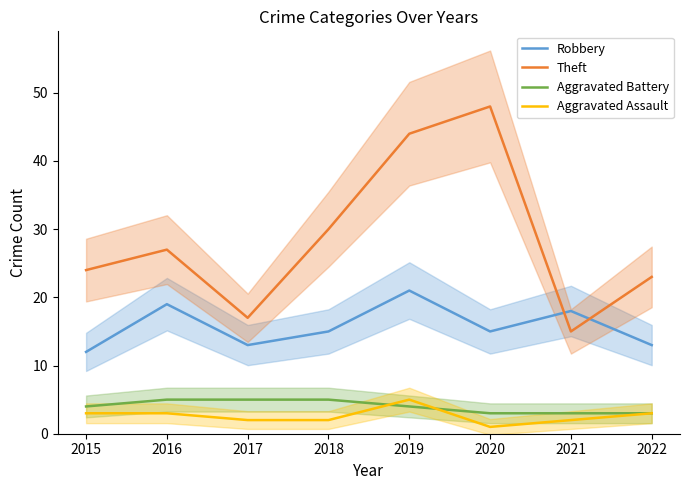

True or false: Aggravated Battery and Robbery intersect in this chart.

False